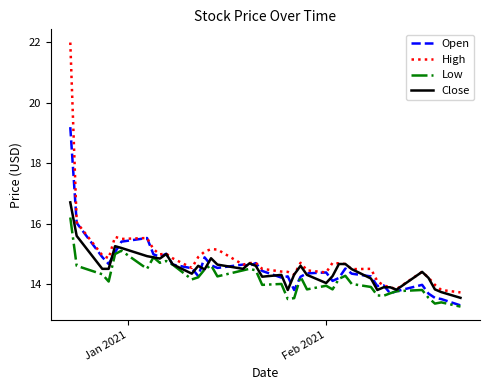

Rank the series by their maximum value, from lowest to highest.

Low, Close, Open, High